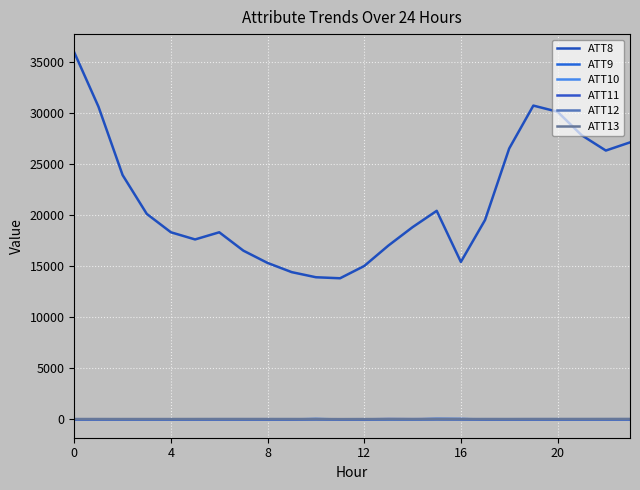

How many lines are shown in the chart?

6